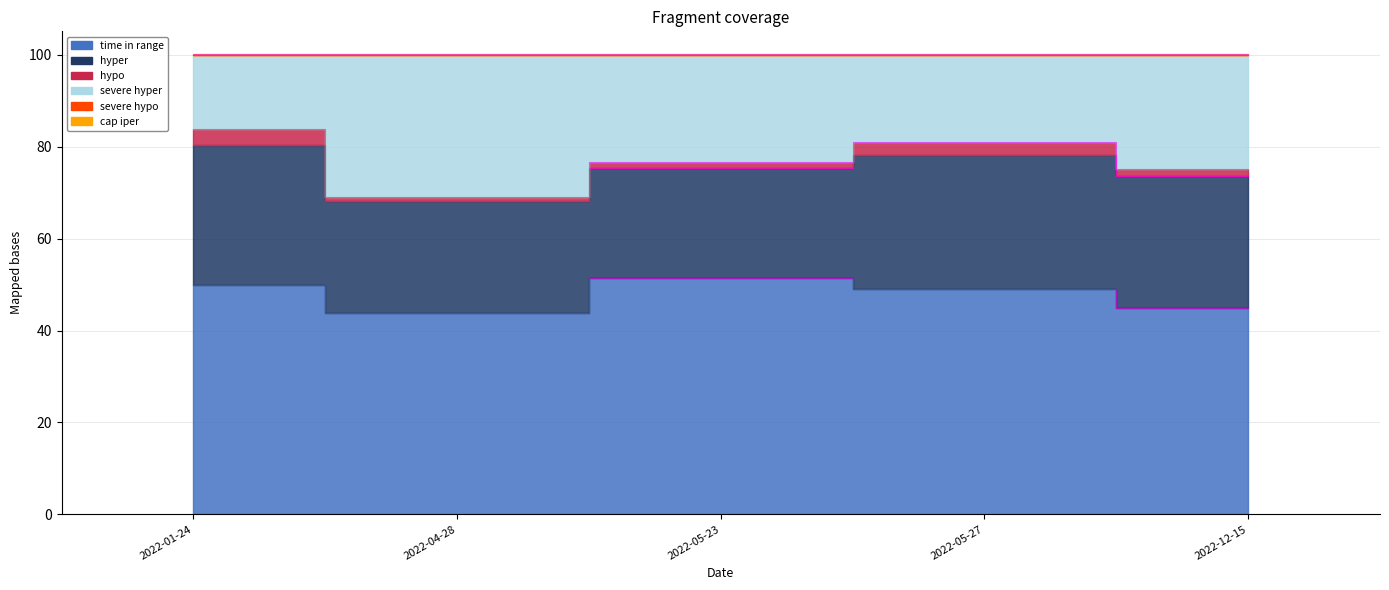

Reading right to left, extract all data points from this chart.

time in range: 2022-12-15=44.9	2022-05-27=49.0	2022-05-23=51.4	2022-04-28=43.7	2022-01-24=49.8
hyper: 2022-12-15=28.8	2022-05-27=29.1	2022-05-23=24.0	2022-04-28=24.4	2022-01-24=30.6
hypo: 2022-12-15=1.4	2022-05-27=2.8	2022-05-23=1.3	2022-04-28=1.0	2022-01-24=3.4
severe hyper: 2022-12-15=24.9	2022-05-27=19.0	2022-05-23=23.2	2022-04-28=30.9	2022-01-24=16.2
severe hypo: 2022-12-15=0.0	2022-05-27=0.0	2022-05-23=0.0	2022-04-28=0.0	2022-01-24=0.0
cap iper: 2022-12-15=0.1	2022-05-27=0.1	2022-05-23=0.1	2022-04-28=0.1	2022-01-24=0.1